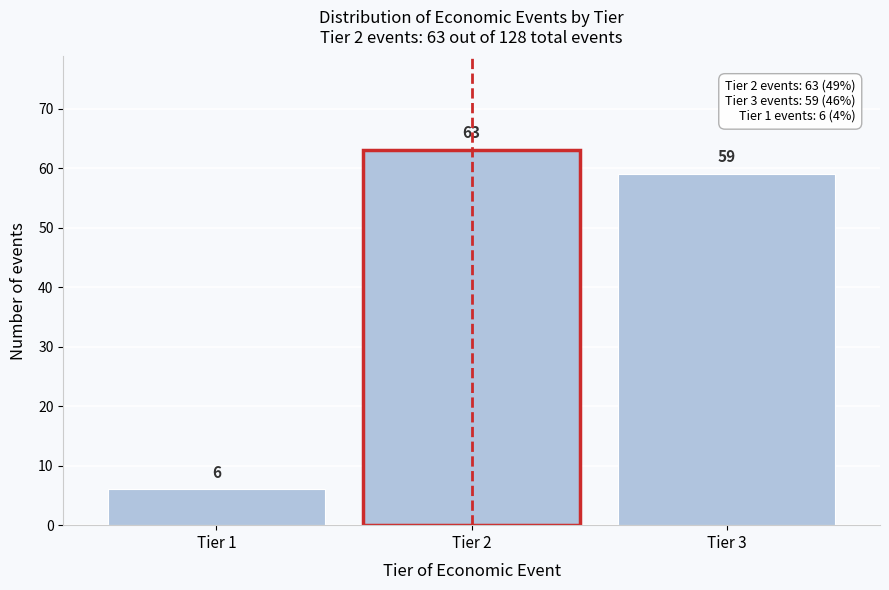

Reading left to right, what are all the values shown in this chart?

6	63	59